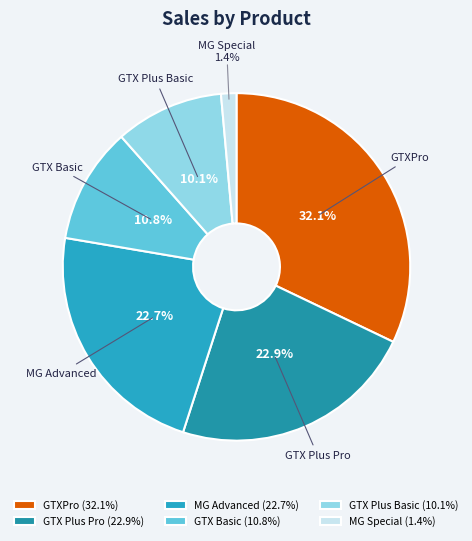

Does GTX Plus Basic represent more than half of the total?

No